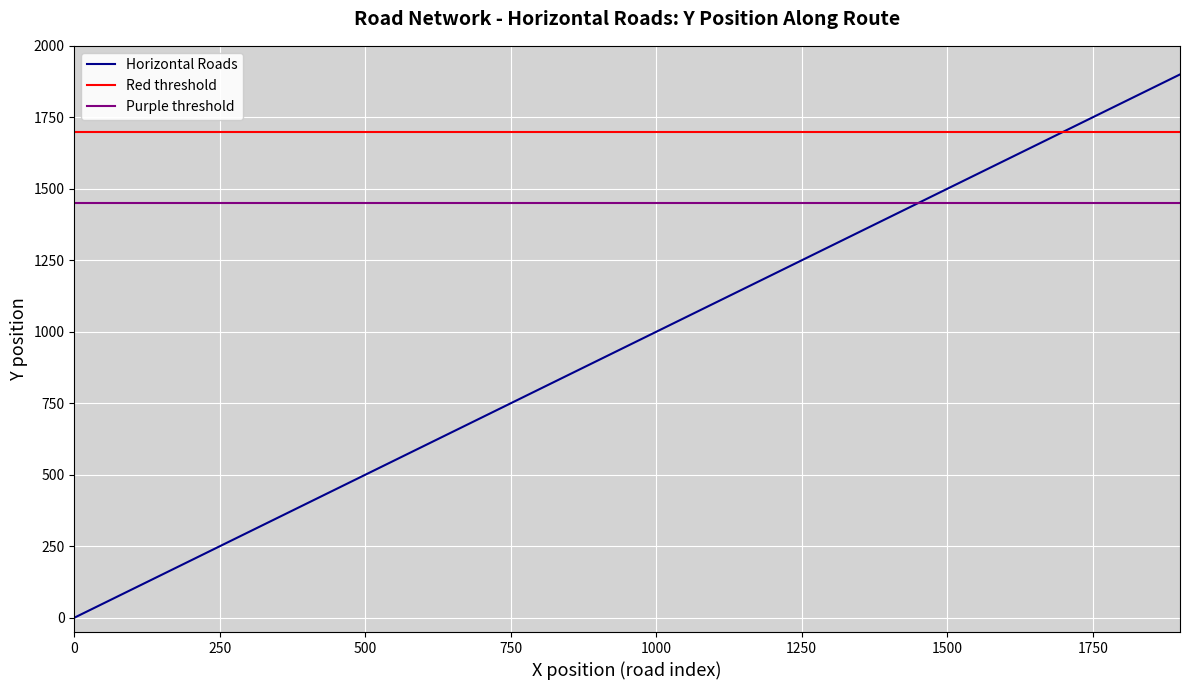

How many categories are shown in the chart?

20